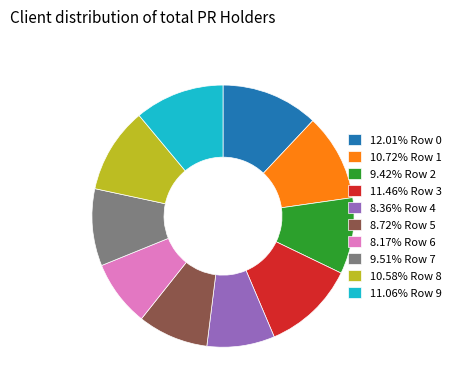

Does any single category account for the majority?

No